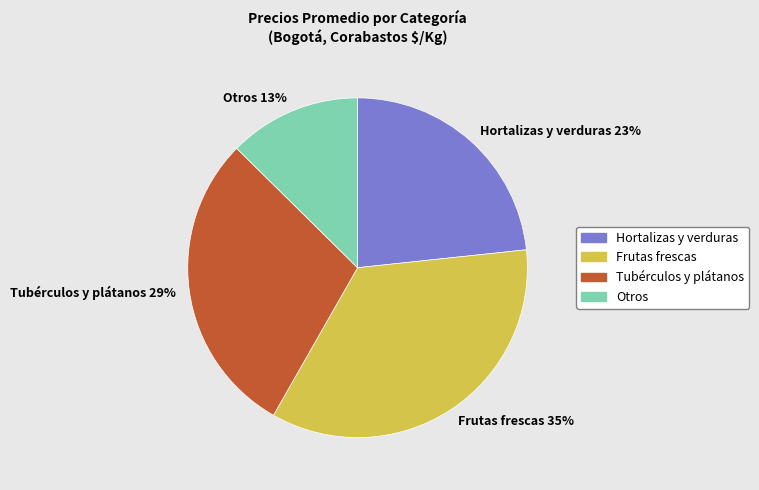

Between Hortalizas y verduras 23% and Otros 13%, which is larger?

Hortalizas y verduras 23%